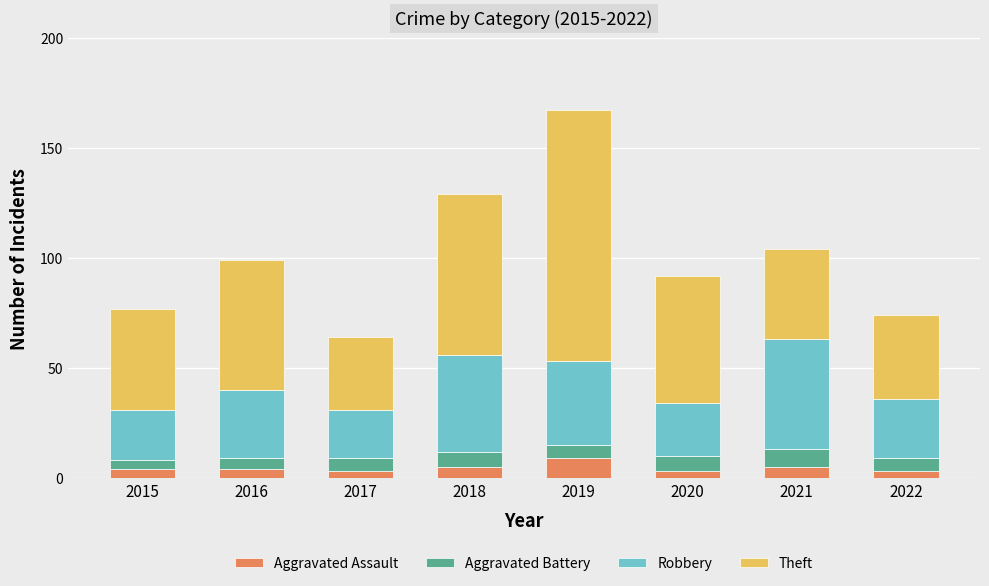

What is the difference between the maximum and minimum values in the Aggravated Assault series?

6